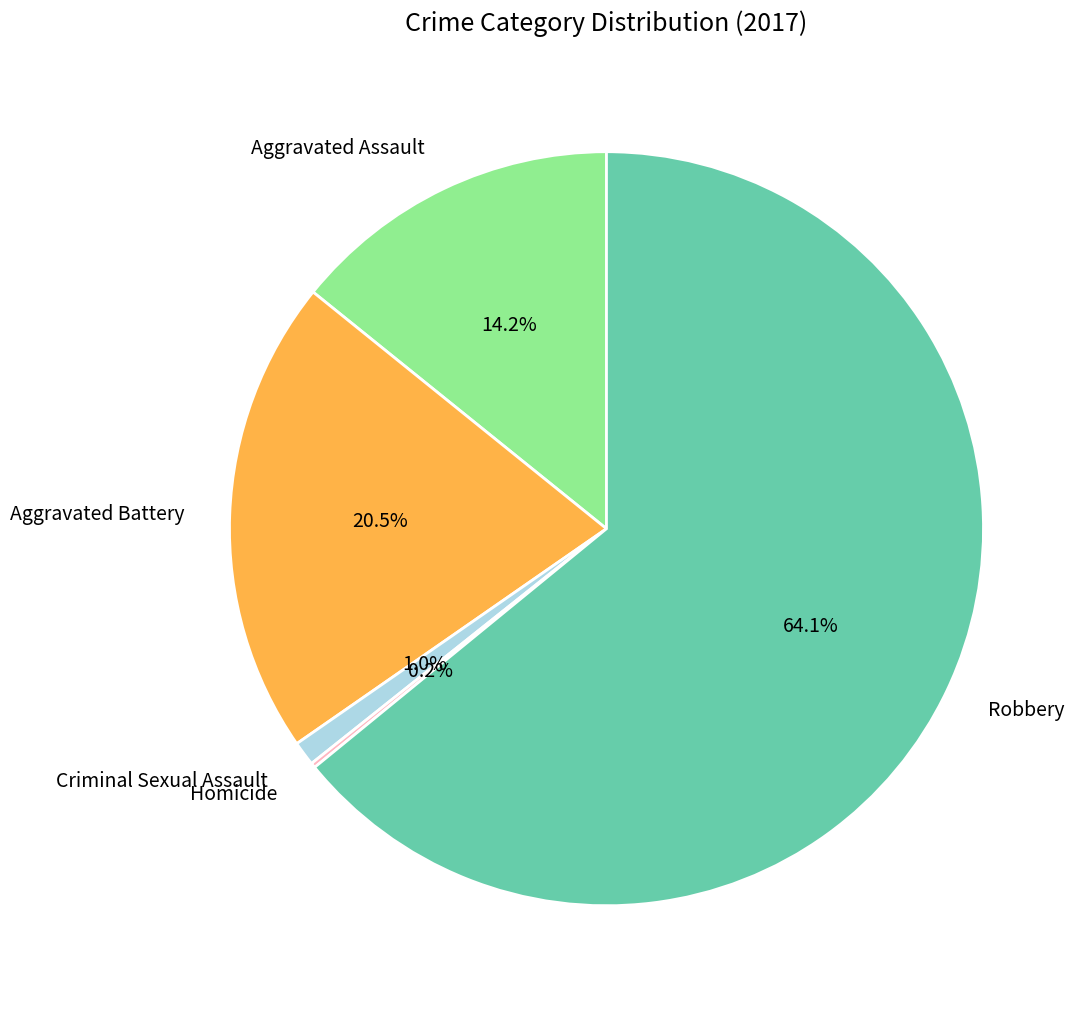

Approximately how many times larger is the value at Aggravated Battery compared to Robbery?

0.3